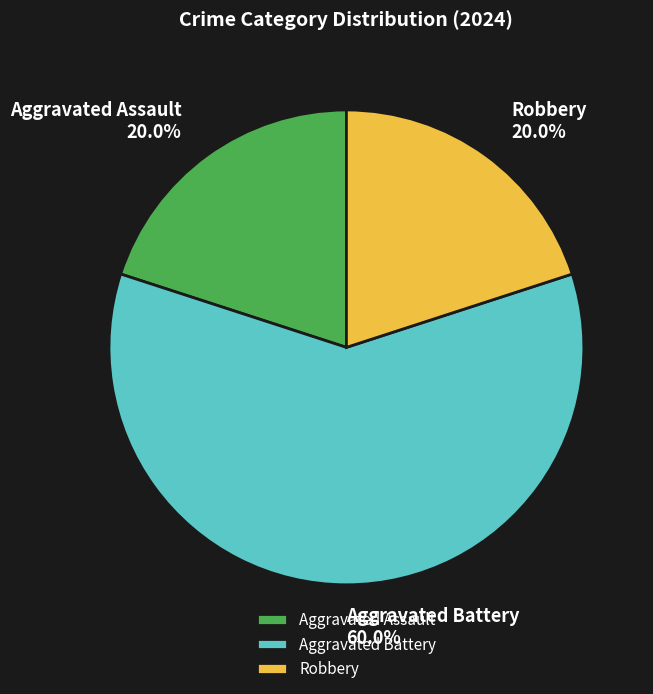

To the nearest percent, what portion does Robbery represent?

20%